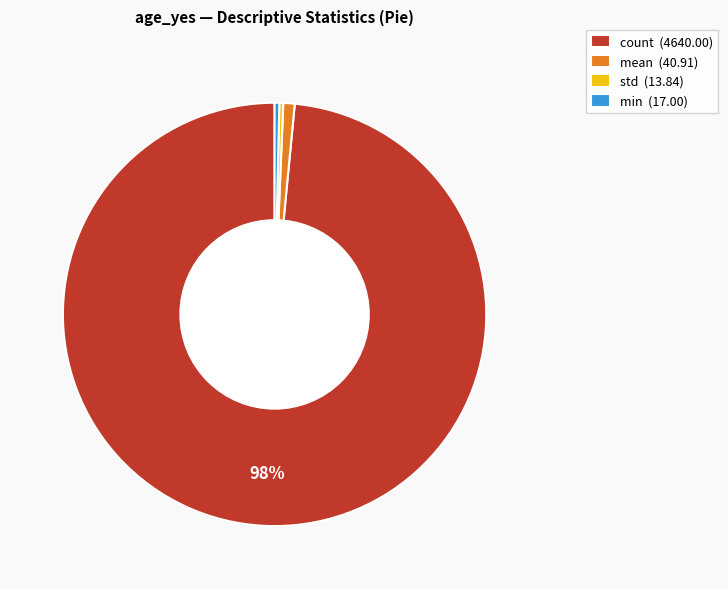

The std slice represents 0% of the pie. True or false?

True